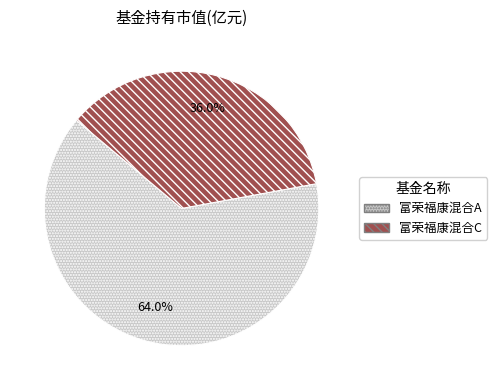

True or false: 富荣福康混合C accounts for 36% of the total.

True